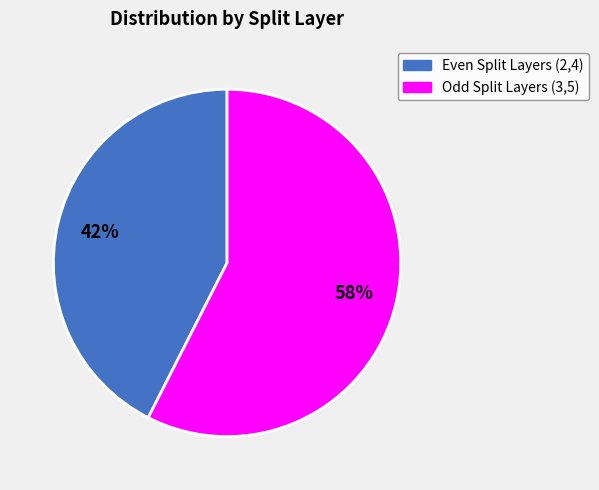

To the nearest percent, what is the average slice percentage?

50%